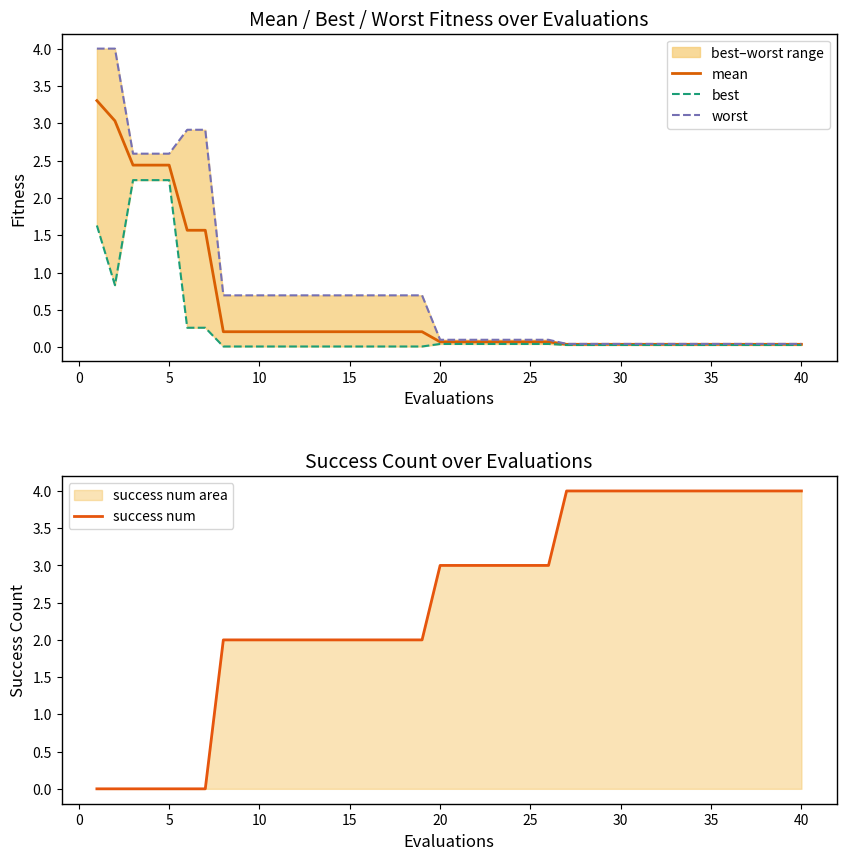

True or false: best and success num cross at least once.

True